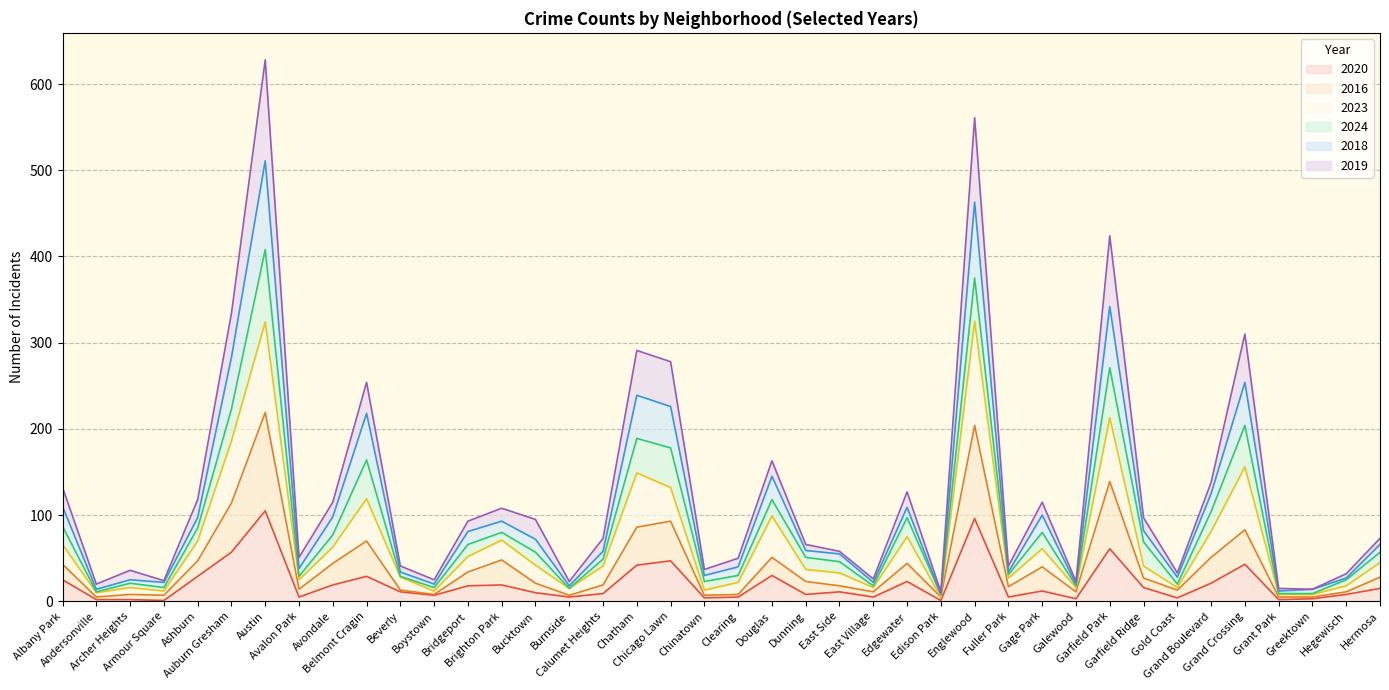

Is it true that 2016 equals 26 at East Side?

False